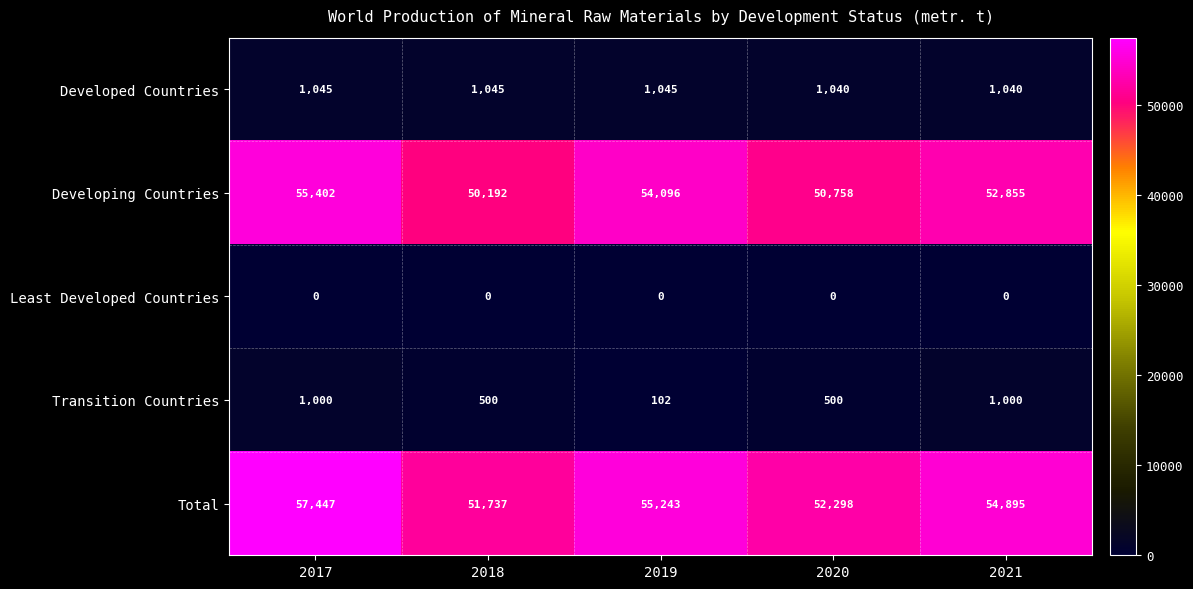

What is the difference between the maximum and minimum values in the Transition Countries series?

898